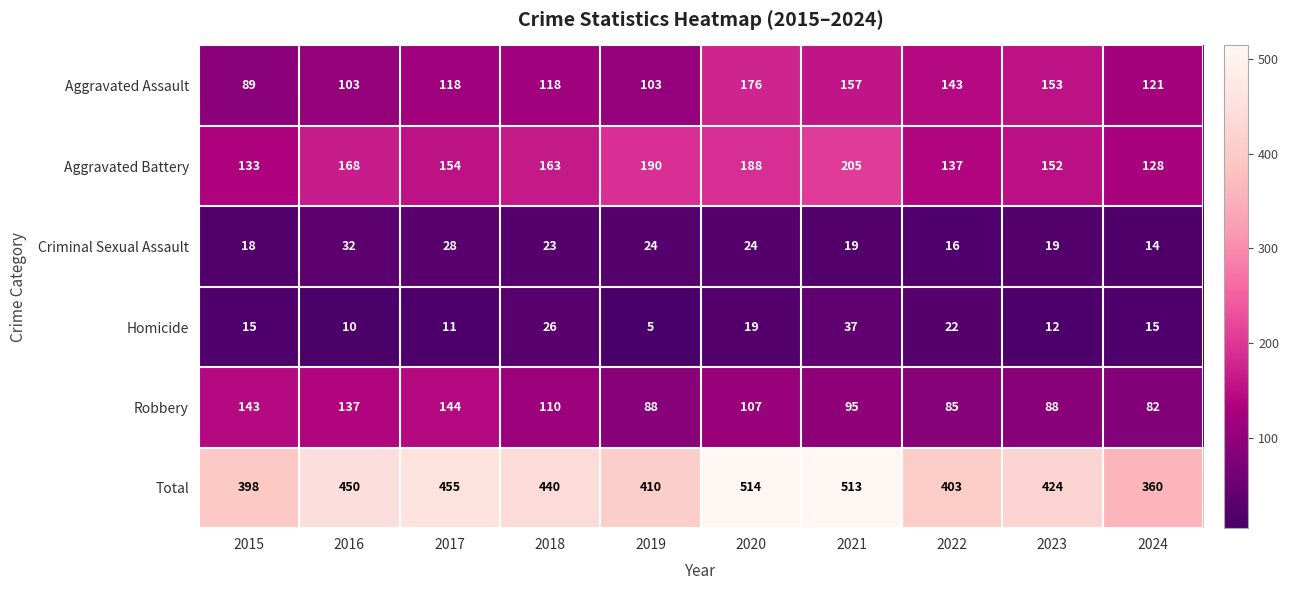

At which label does Robbery first exceed 107?

2015